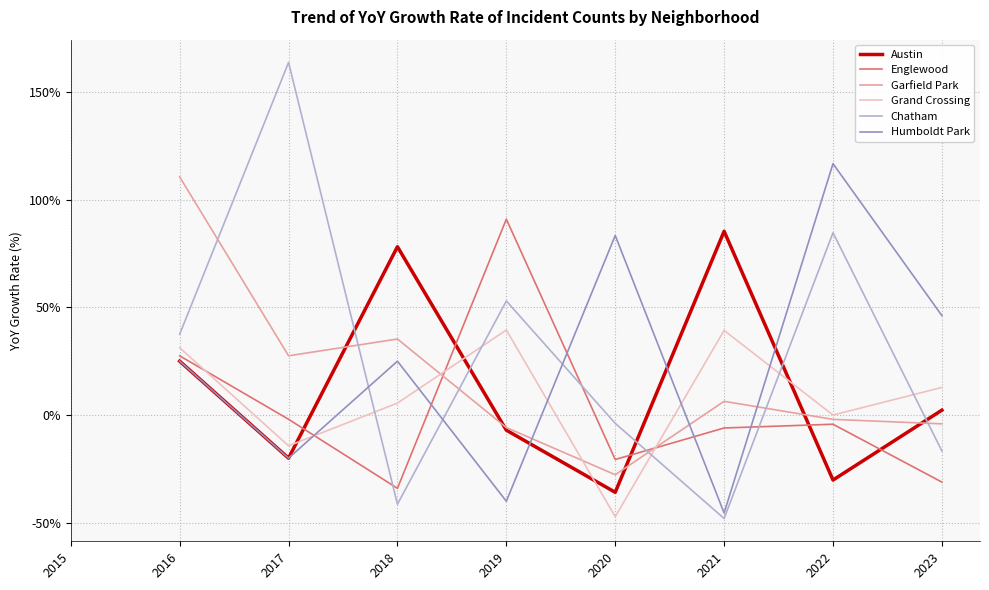

At which category does Humboldt Park reach its first local peak?

2018